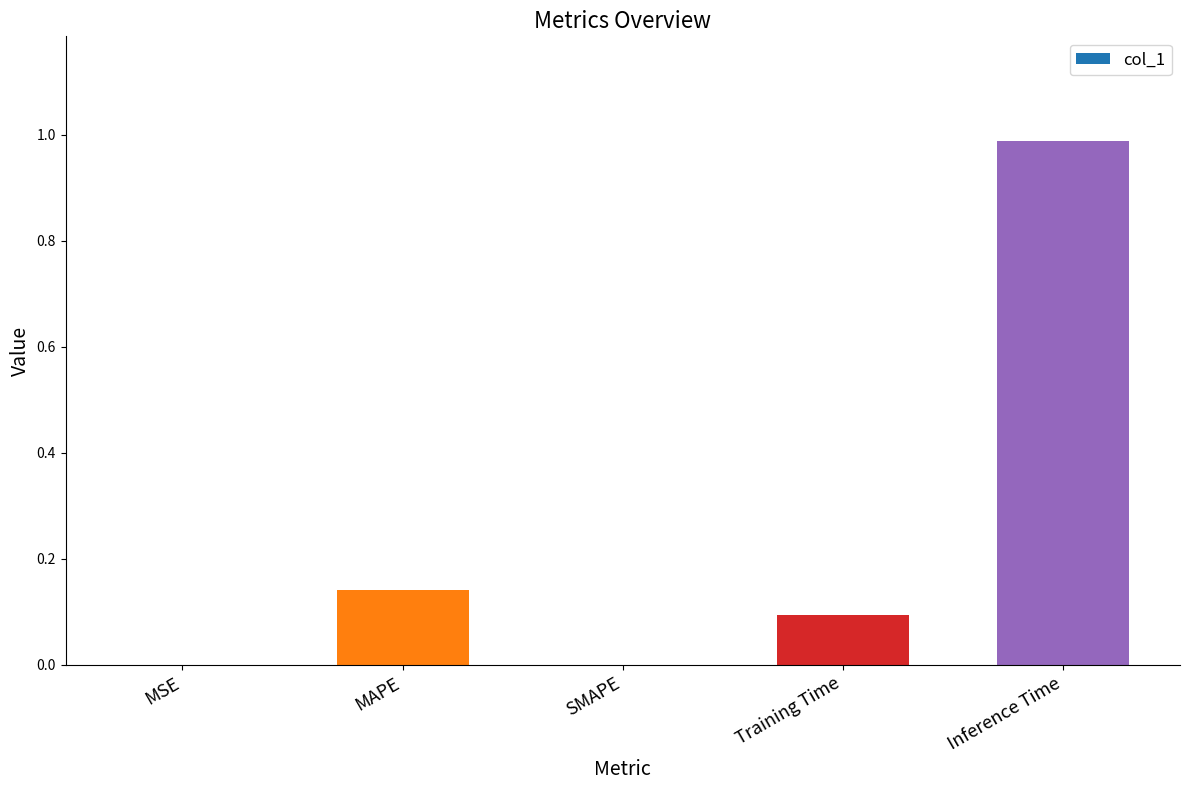

How many distinct data groups are displayed?

1